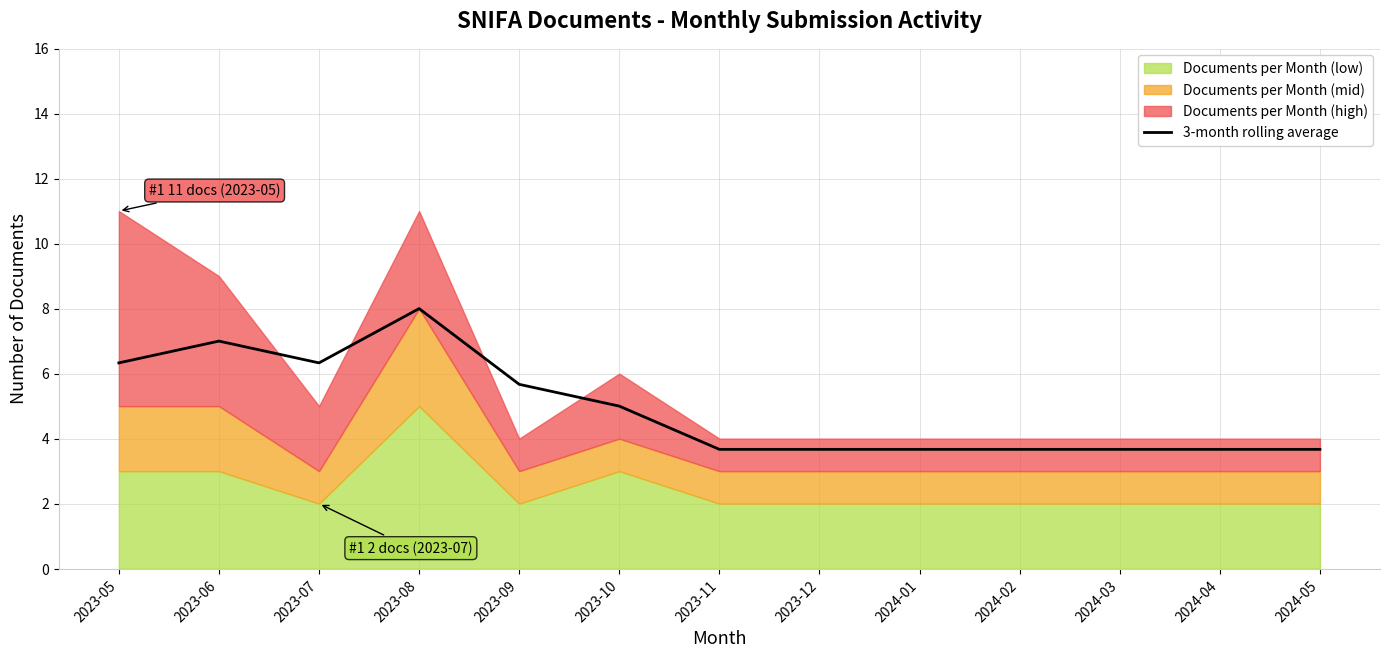

Reading left to right, what are all the values shown in this chart?

6.3	7.0	6.3	8.0	5.7	5.0	3.7	3.7	3.7	3.7	3.7	3.7	3.7